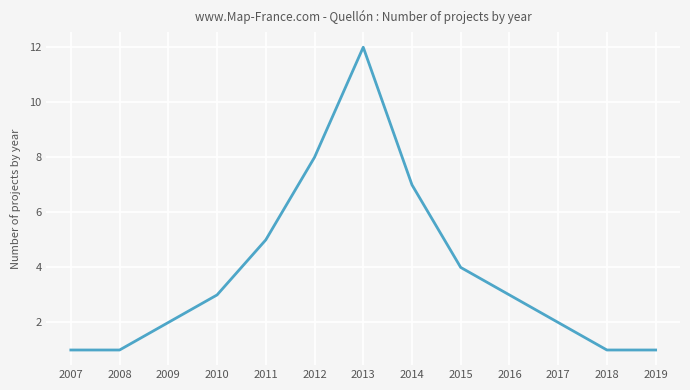

Where is the first local maximum?

2013